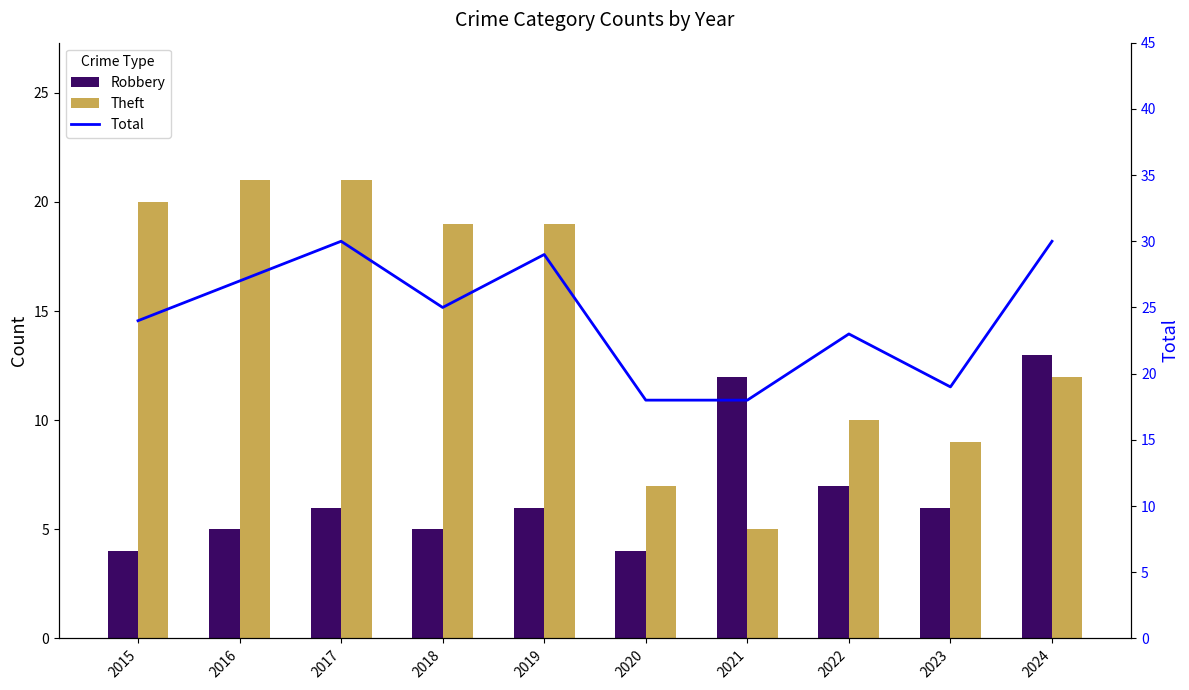

Rank the categories by Total value from lowest to highest.

2020, 2021, 2023, 2022, 2015, 2018, 2016, 2019, 2017, 2024